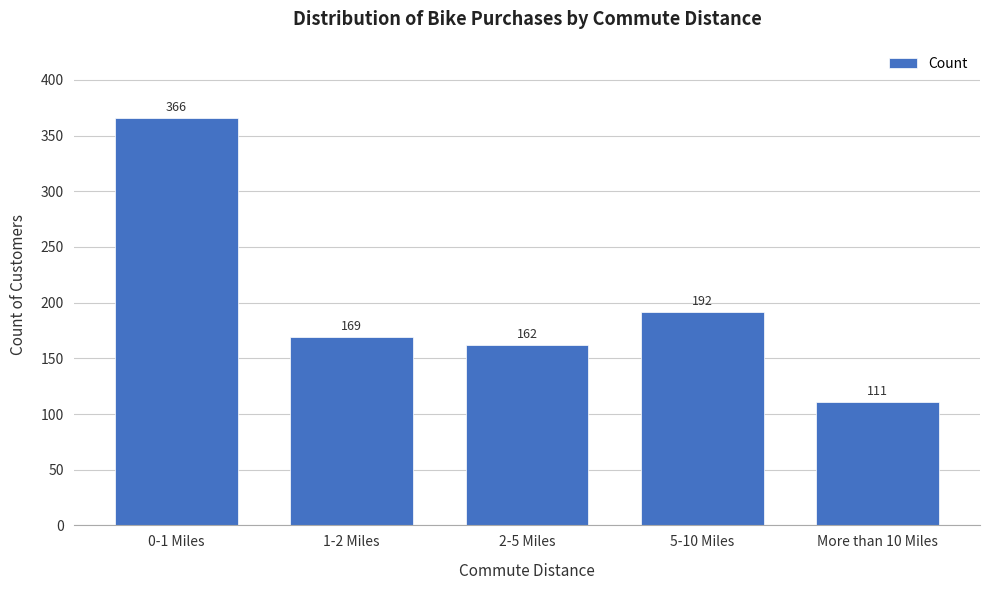

Reading left to right, list all the values displayed in this chart.

366	169	162	192	111